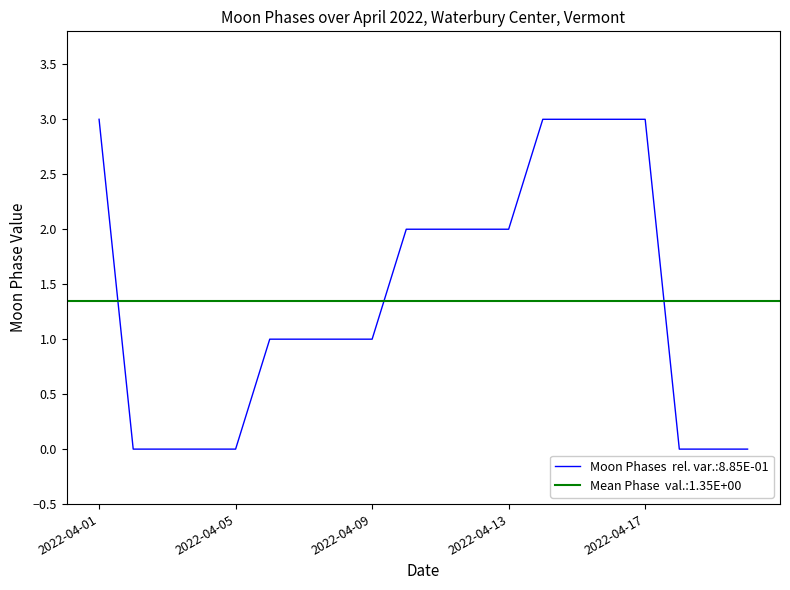

At which category does the chart reach its peak across all series?

2022-04-01